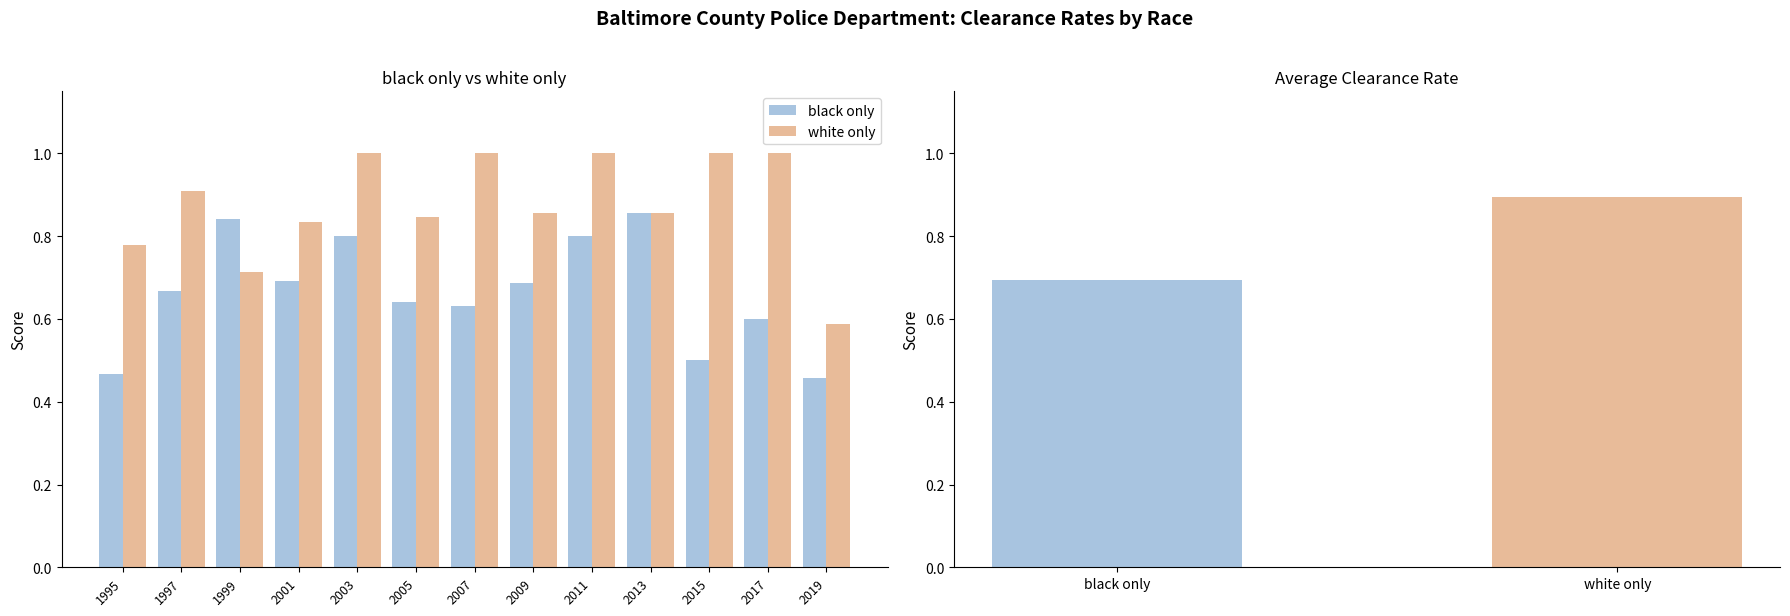

True or false: black only has a value of 0.8 at 2003.

True